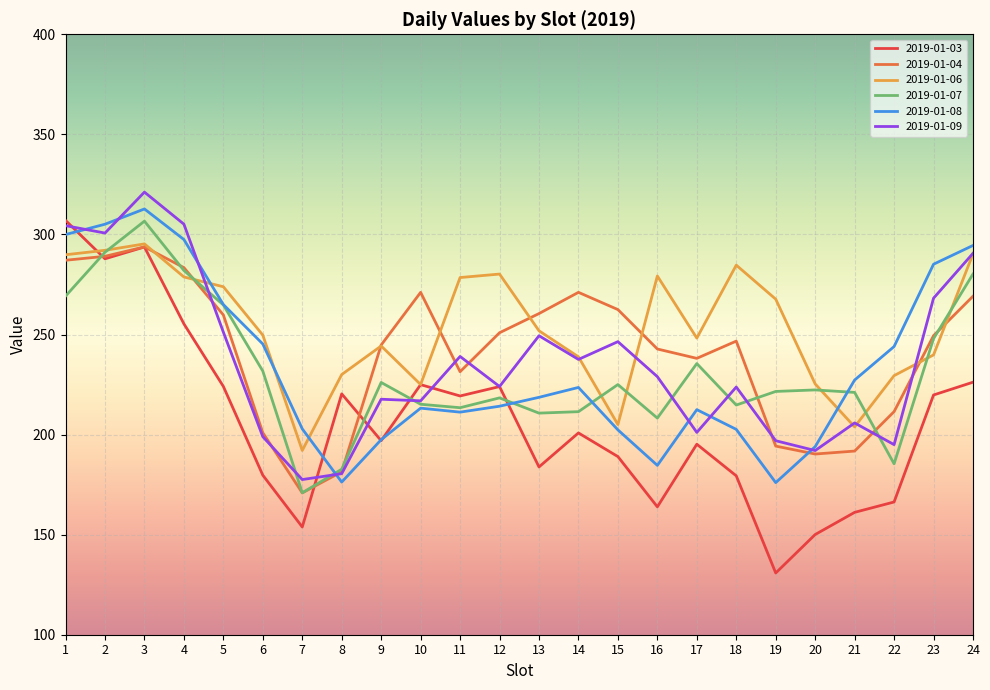

What is the difference between the highest and lowest values at 9?

47.8